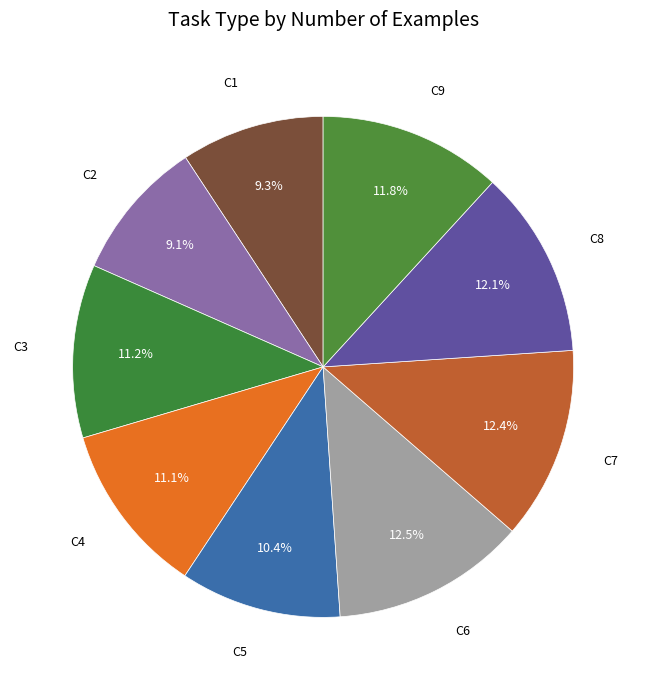

Approximately how many times larger is the value at C7 compared to C8?

1.0